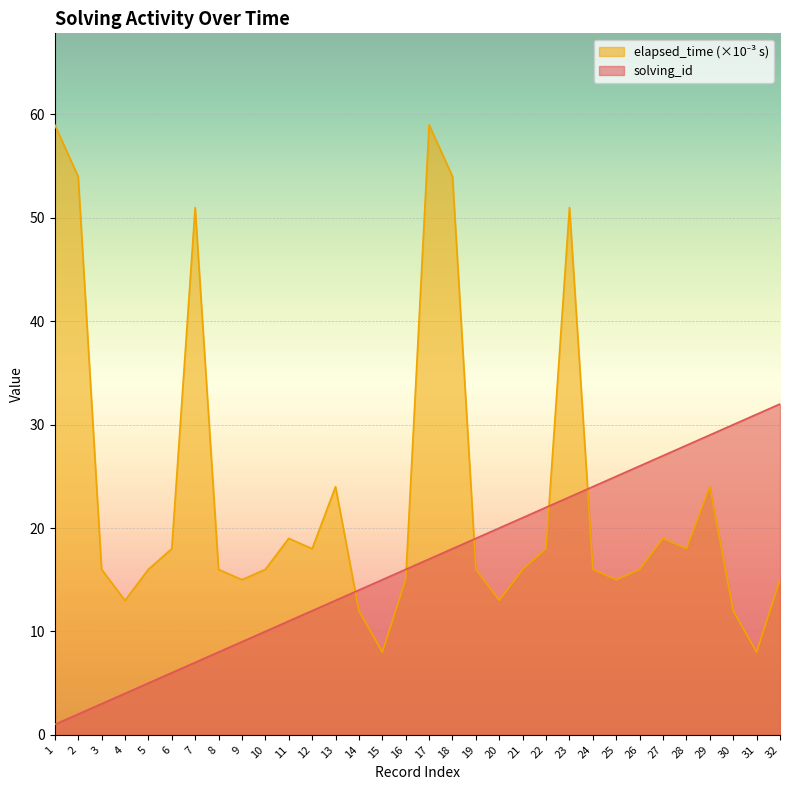

What are all the series names shown in the legend?

solving_id, elapsed_time